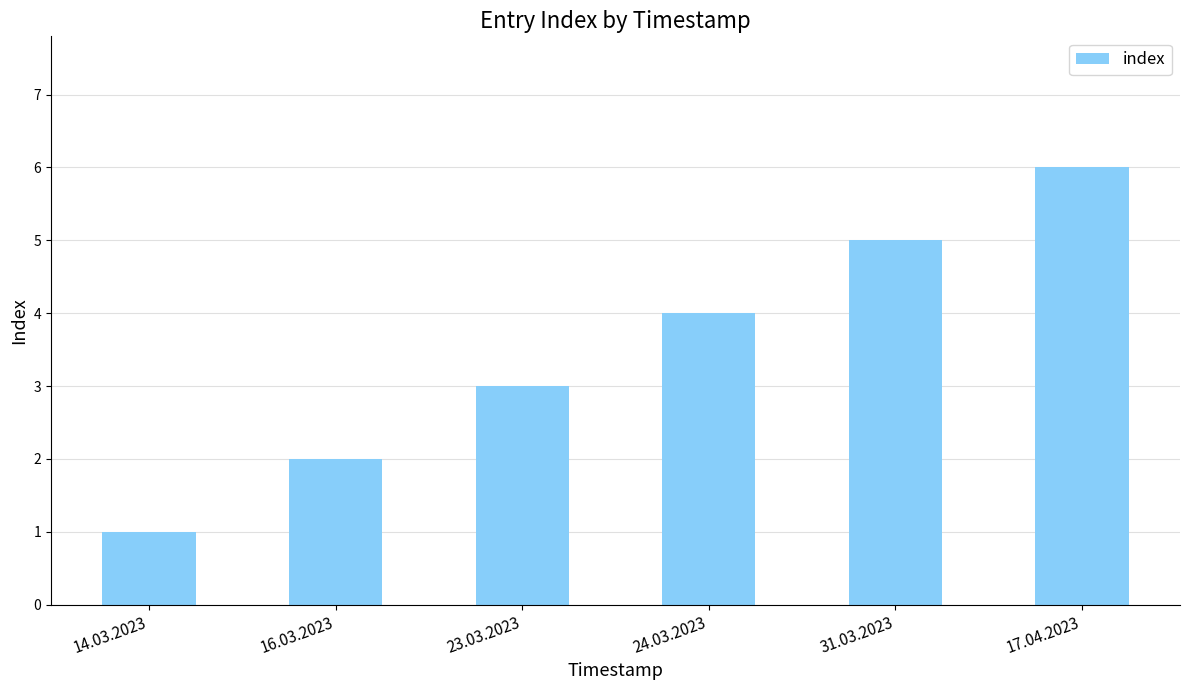

At which label is the value closest to 3?

23.03.2023